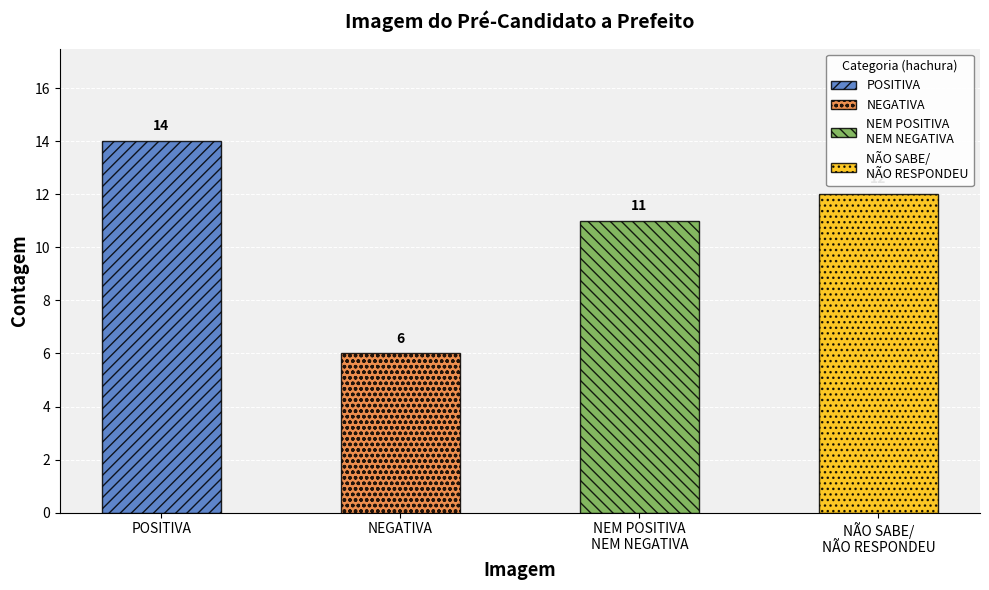

What is the value of the 2nd bar from the left?

6